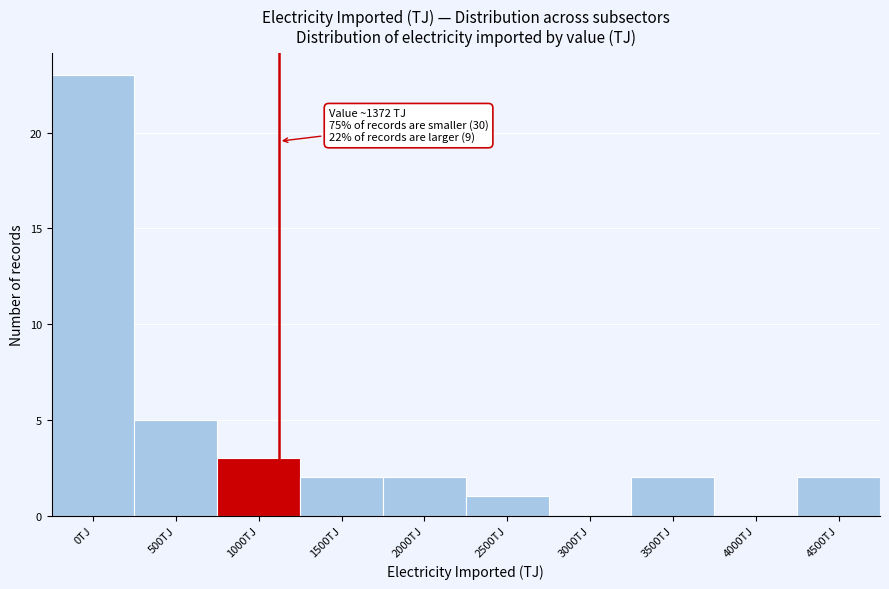

Reading left to right, what are all the values shown in this chart?

0TJ=23	500TJ=5	1000TJ=3	1500TJ=2	2000TJ=2	2500TJ=1	3000TJ=0	3500TJ=2	4000TJ=0	4500TJ=2